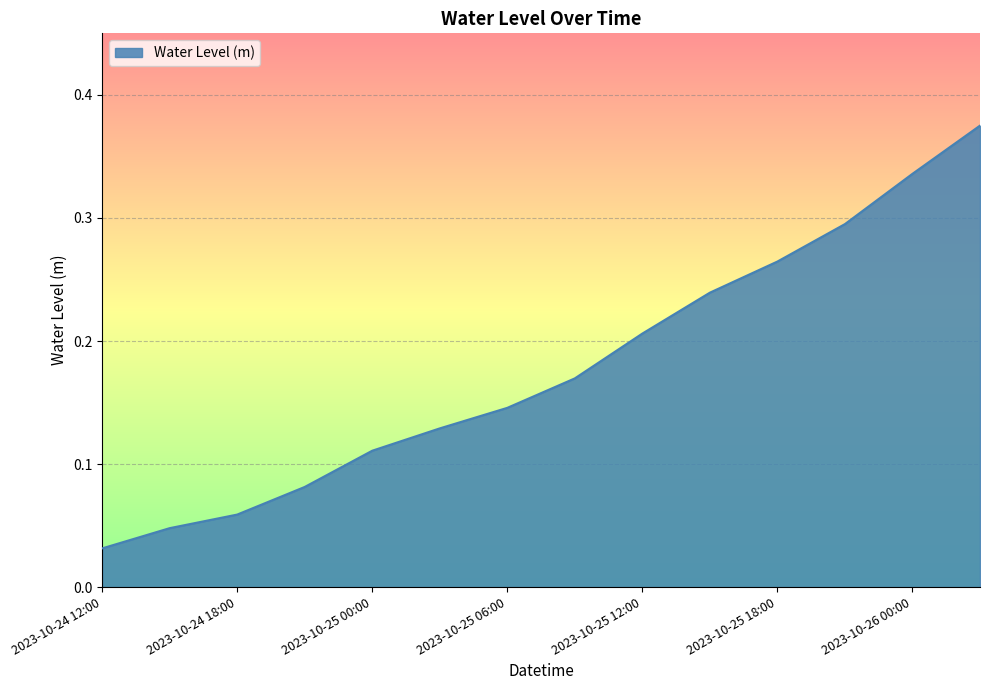

How many lines are shown in the chart?

1